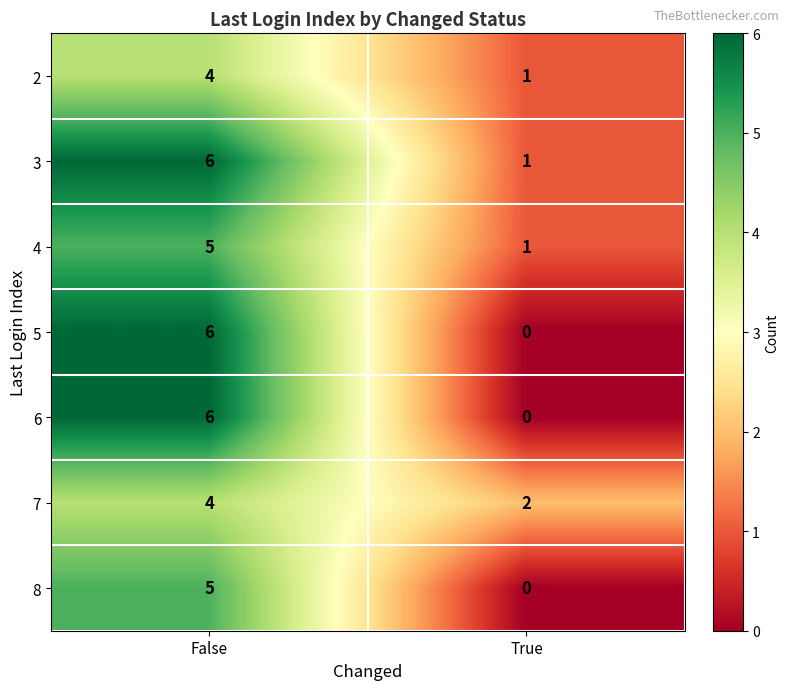

Where is 8 nearest to the value 2?

True